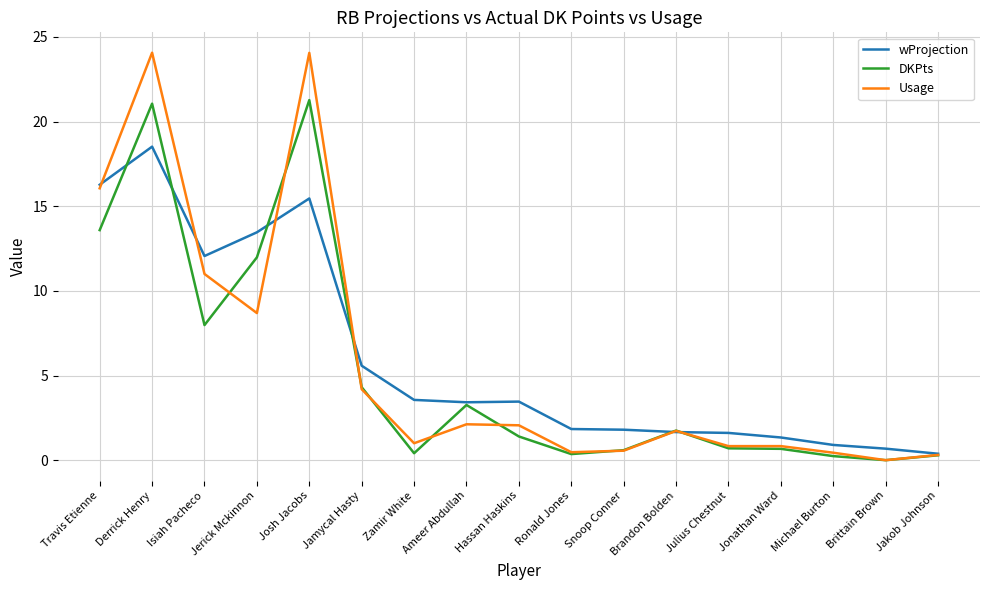

What is the greatest value displayed?

24.1